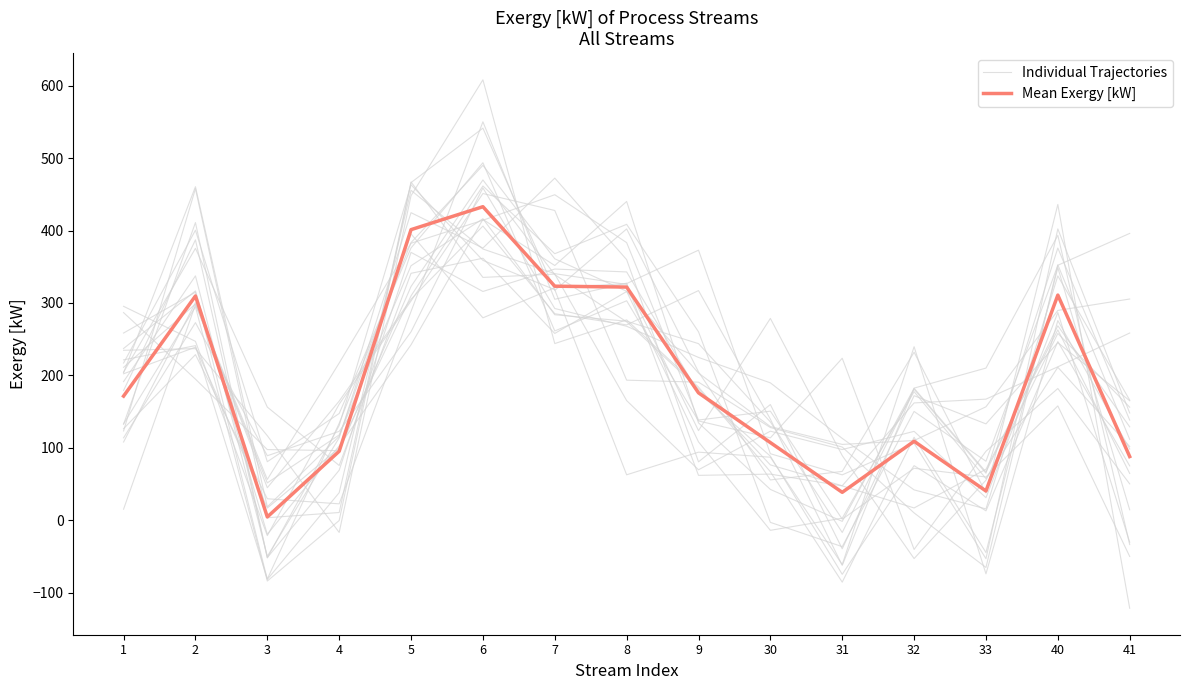

At which category does the chart reach its minimum across all series?

41